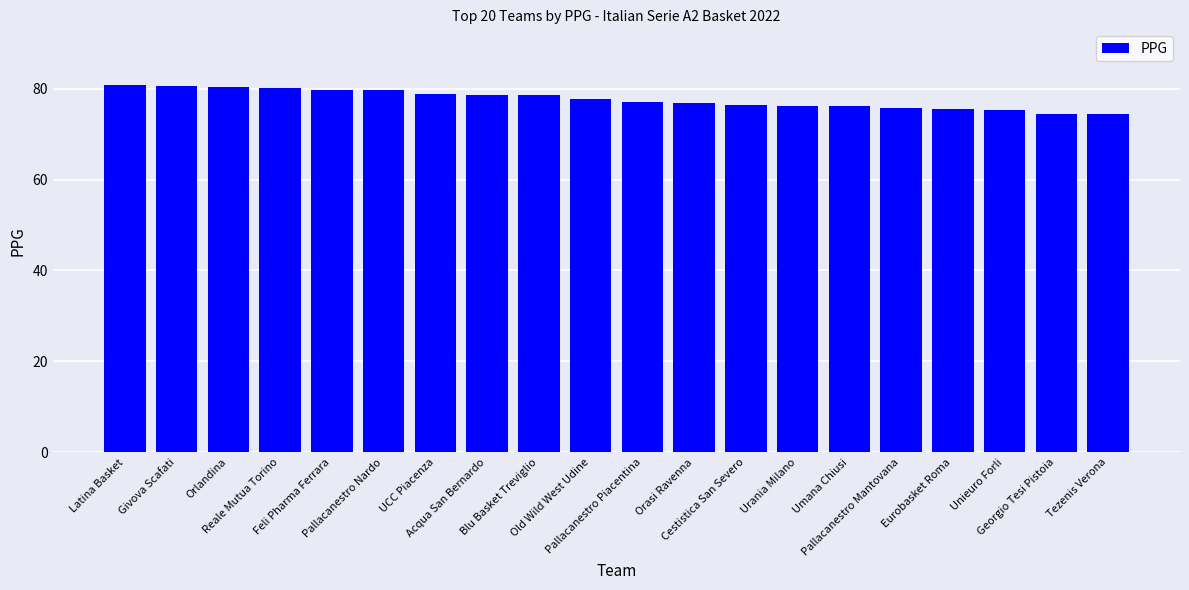

Approximately how many times larger is the value at Eurobasket Roma compared to Pallacanestro Mantovana?

1.0